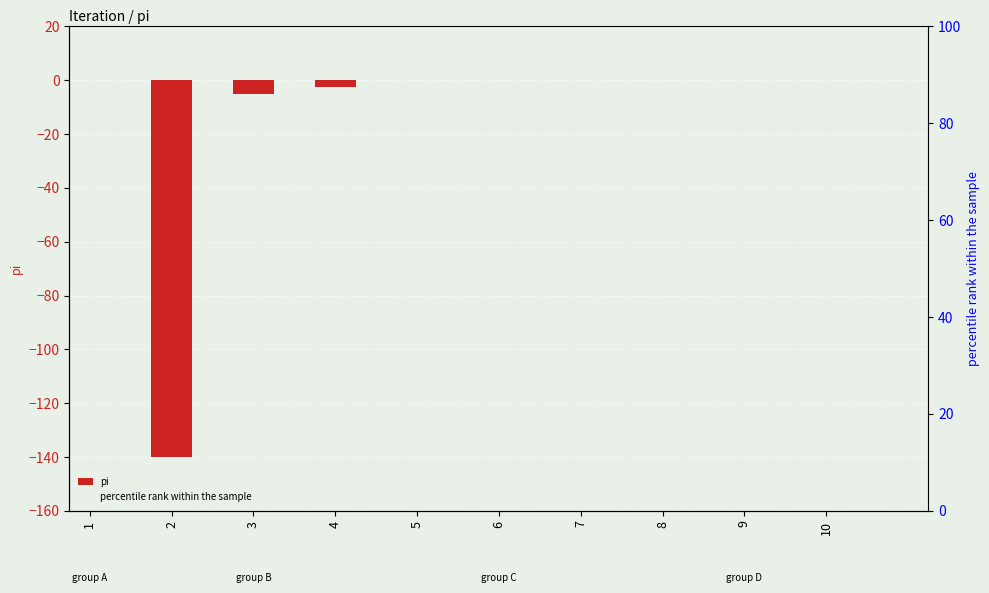

Does the chart contain any negative values?

Yes